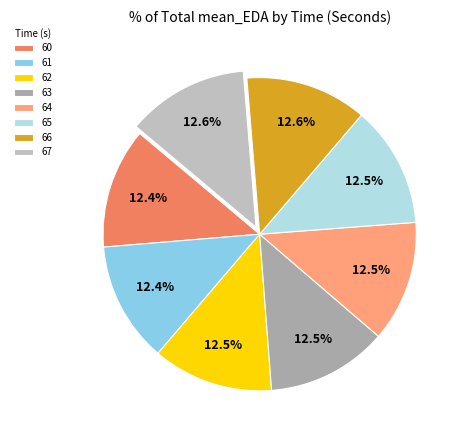

Which slice is the smallest?

60